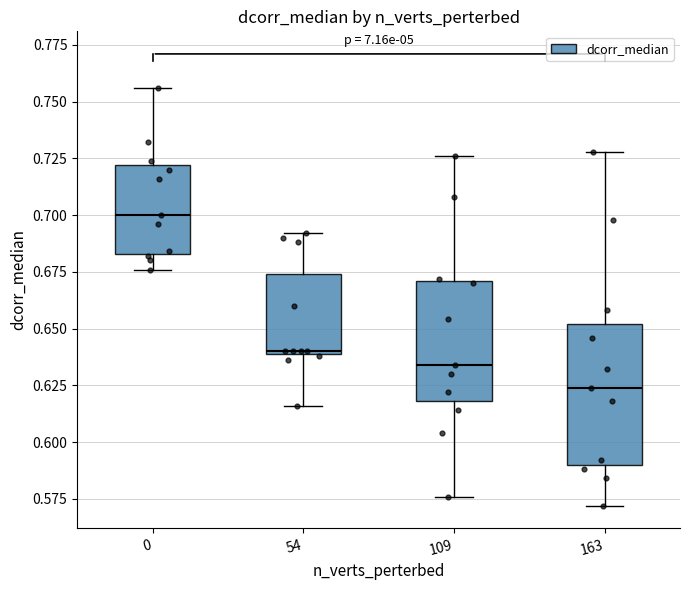

Which box's median line is the highest?

0